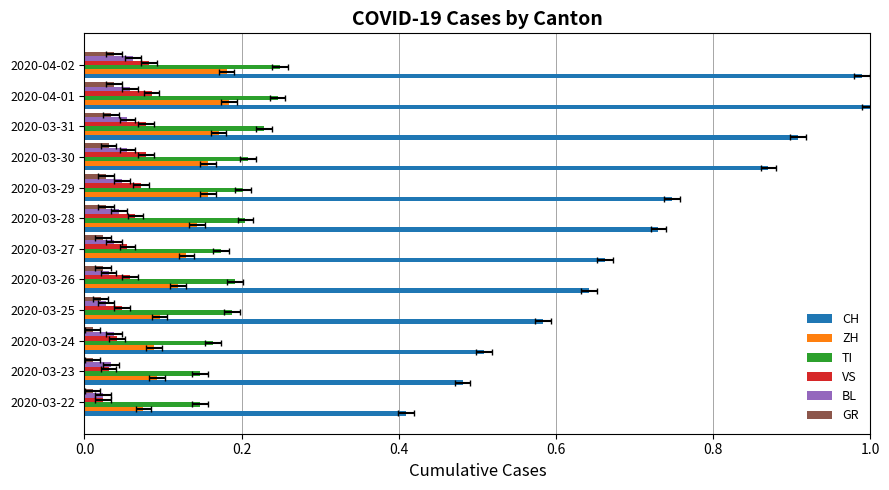

What is the value of the ZH bar at the 4th from the left?

0.1